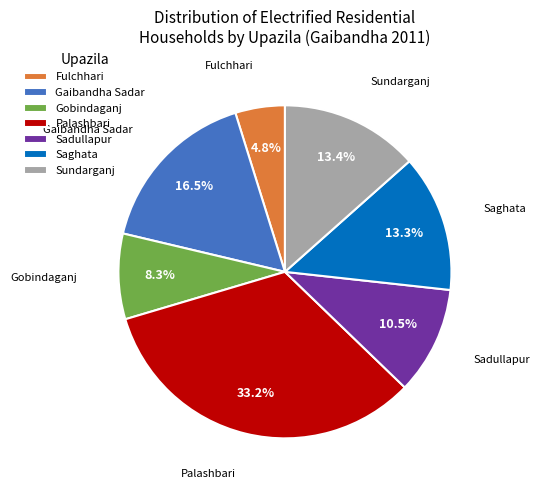

Which category has the smallest portion of the pie?

Fulchhari